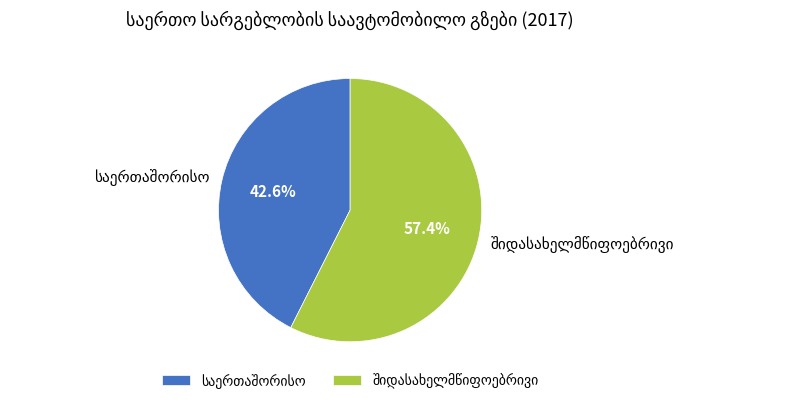

Is there any slice that represents more than half of the pie?

Yes